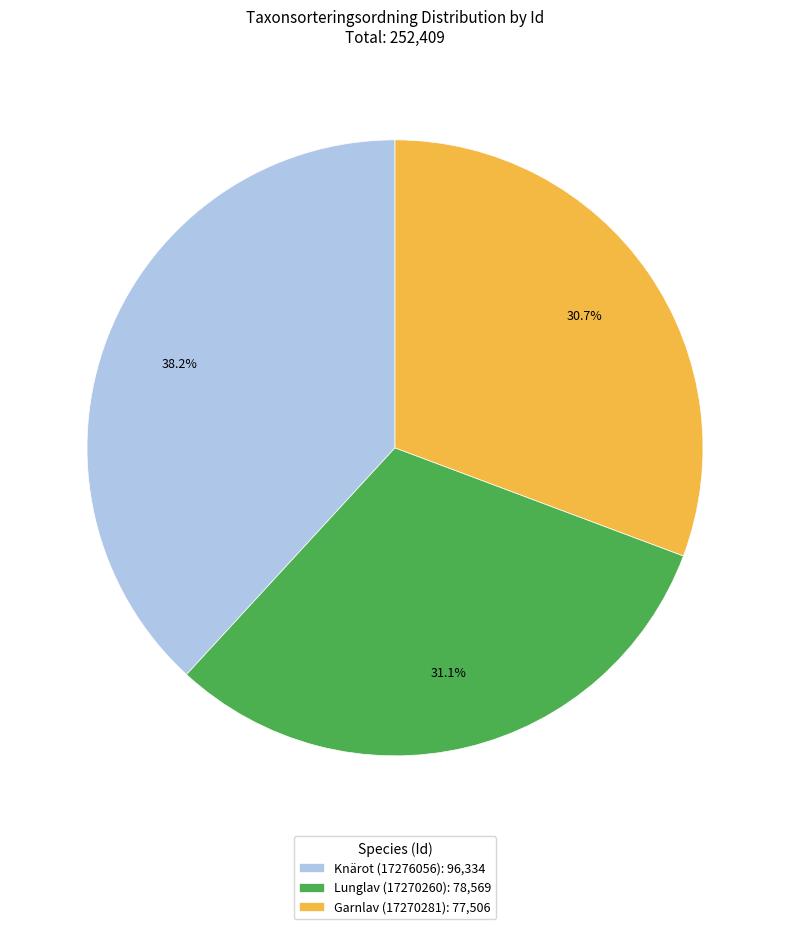

What is the total percentage of Knärot (17276056) and Garnlav (17270281)?

68.9%